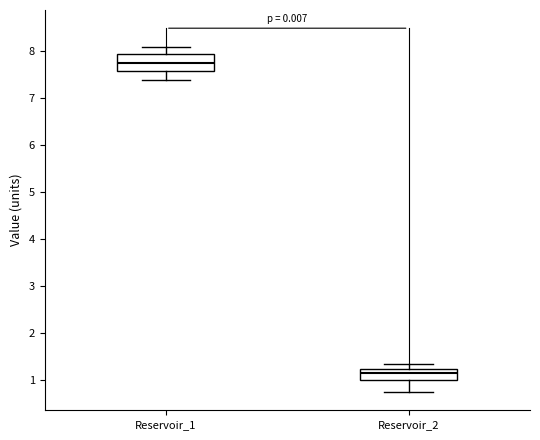

Reading left to right, transcribe this box plot: for each box, give where its median line is, the range the box spans, and where its two whiskers end, as read against the y-axis. The values are not printed on the chart, so give them approximately, as read against the axis.

Reservoir_1: median 7.7, box 7.6 to 7.9, whiskers 7.4 to 8.1
Reservoir_2: median 1.1, box 1.0 to 1.2, whiskers 0.7 to 1.3